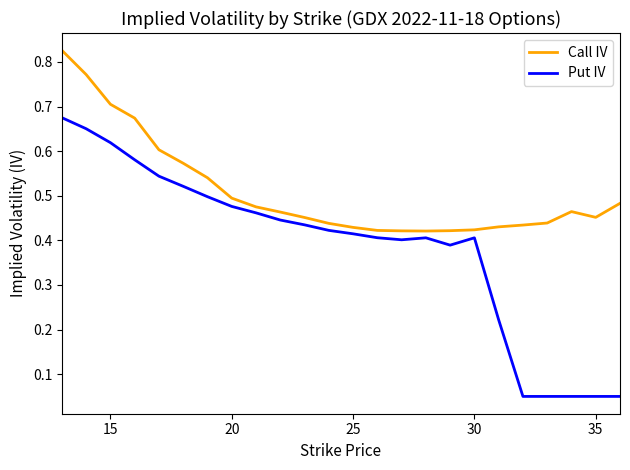

Which series has the widest spread of values?

Put IV